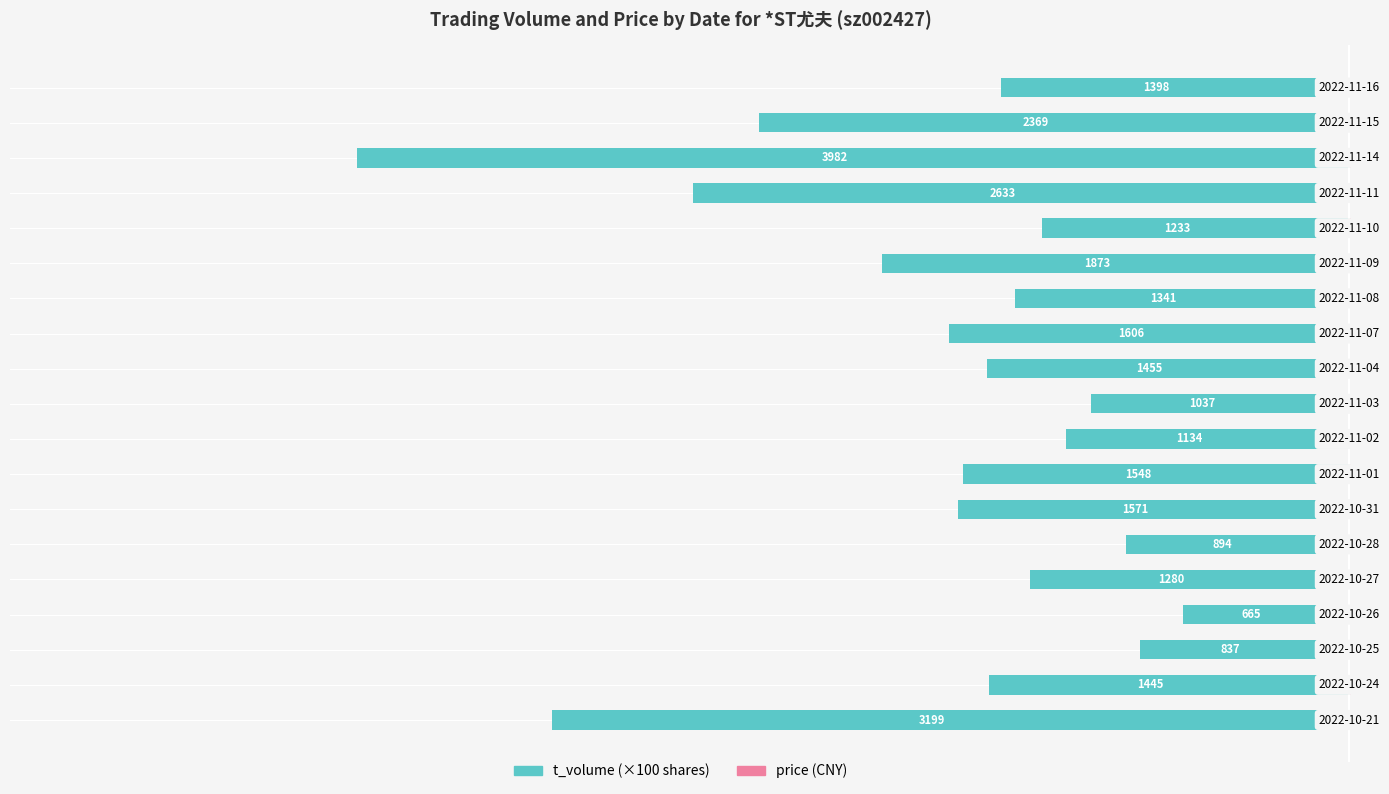

Rank the series at 3 from highest to lowest value.

price, t_volume